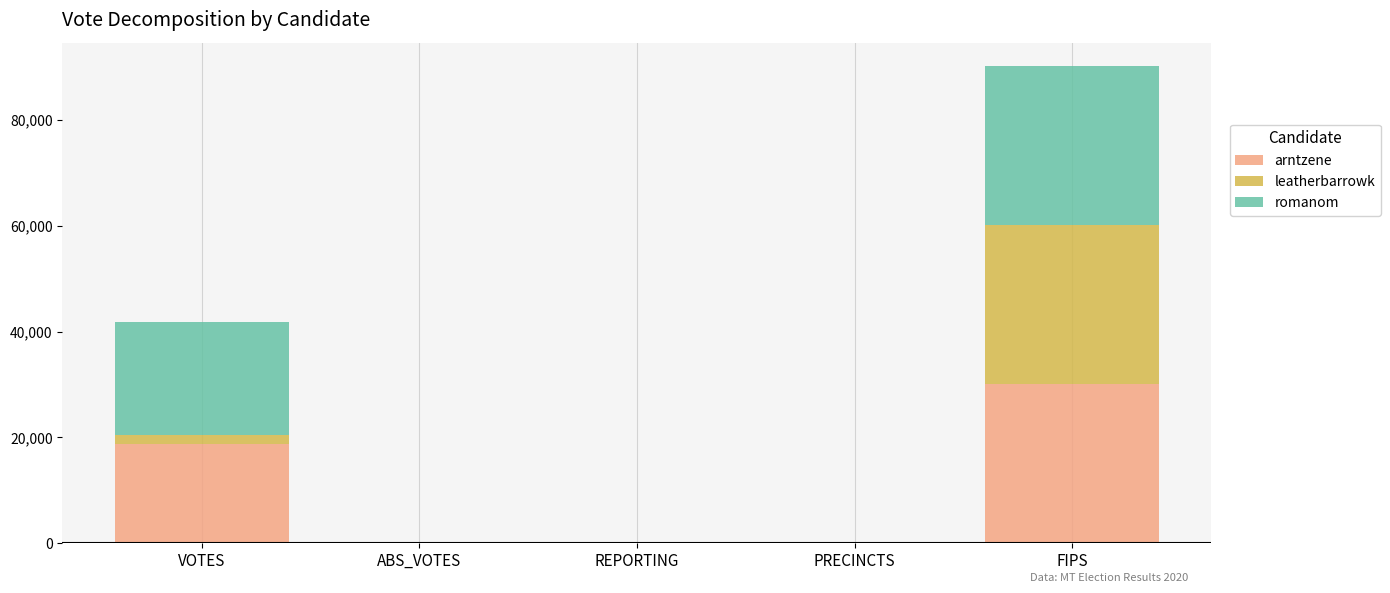

At which category is the sum across all series the highest?

FIPS